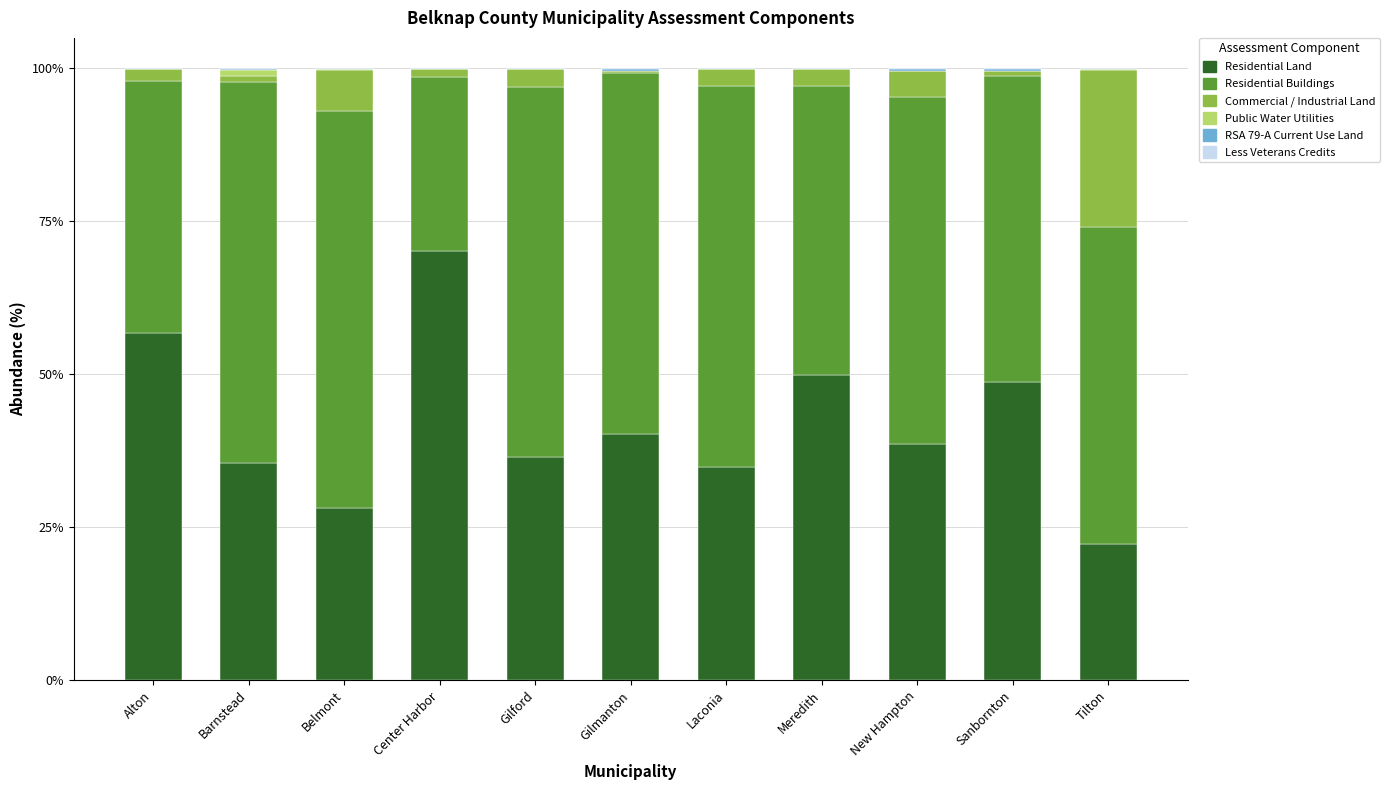

Which category has the highest value in the Residential Land series?

Center Harbor